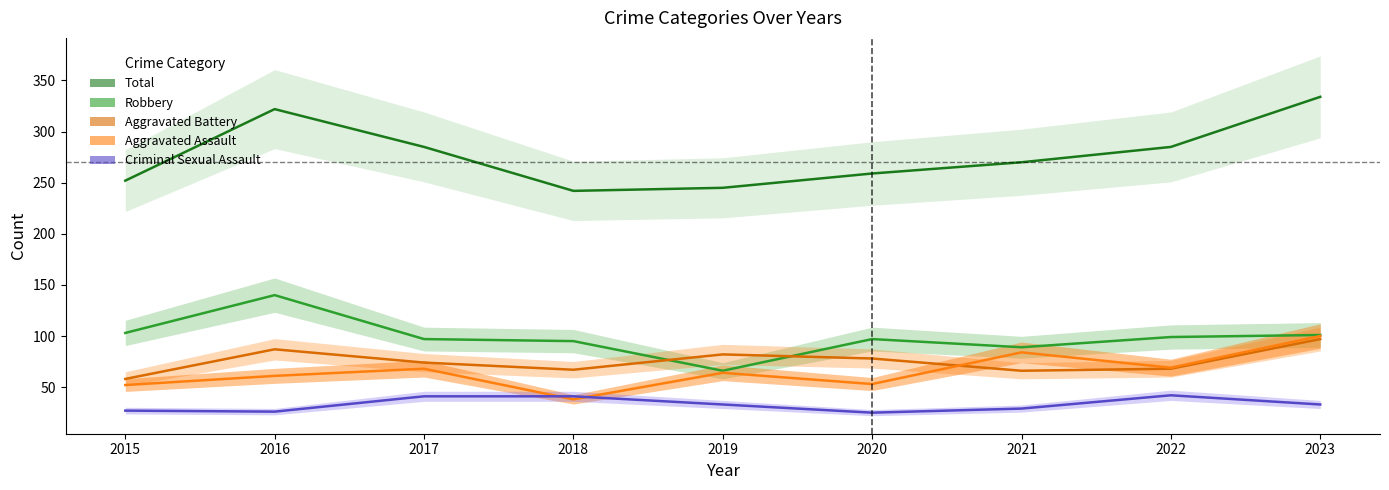

What is the difference between the second highest and minimum values in the Total series?

80